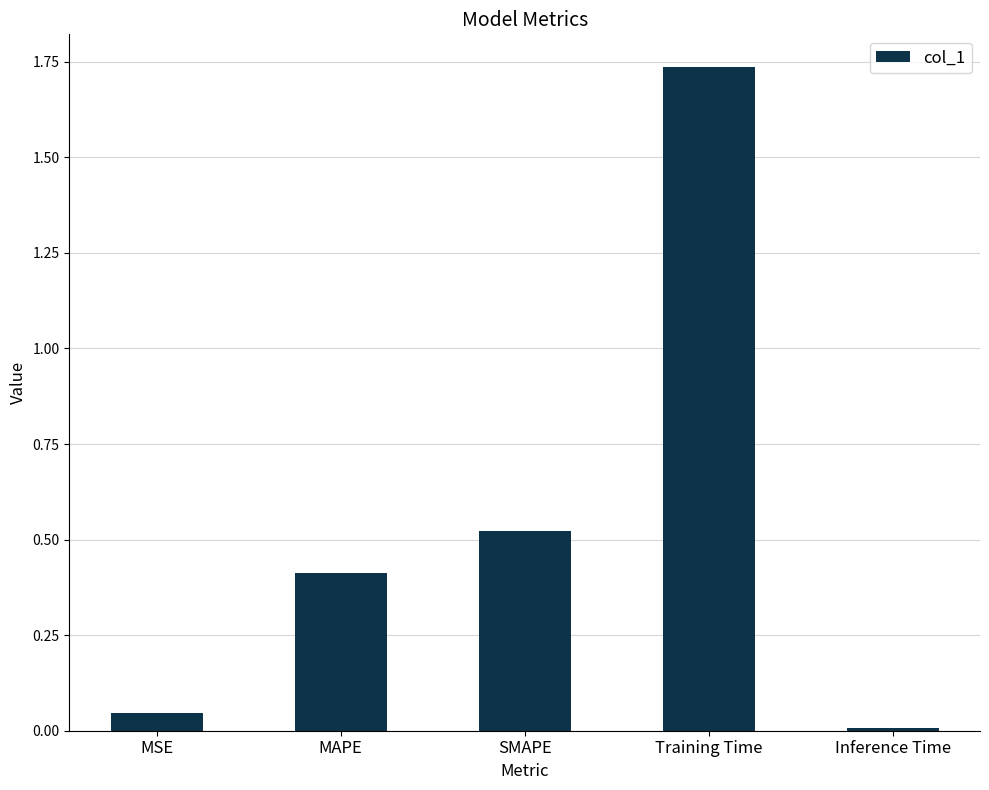

What is the sum of all values?

2.7